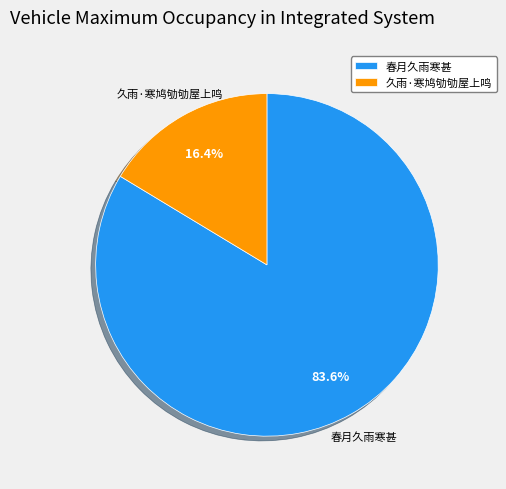

To the nearest percent, what is the average slice percentage?

50%